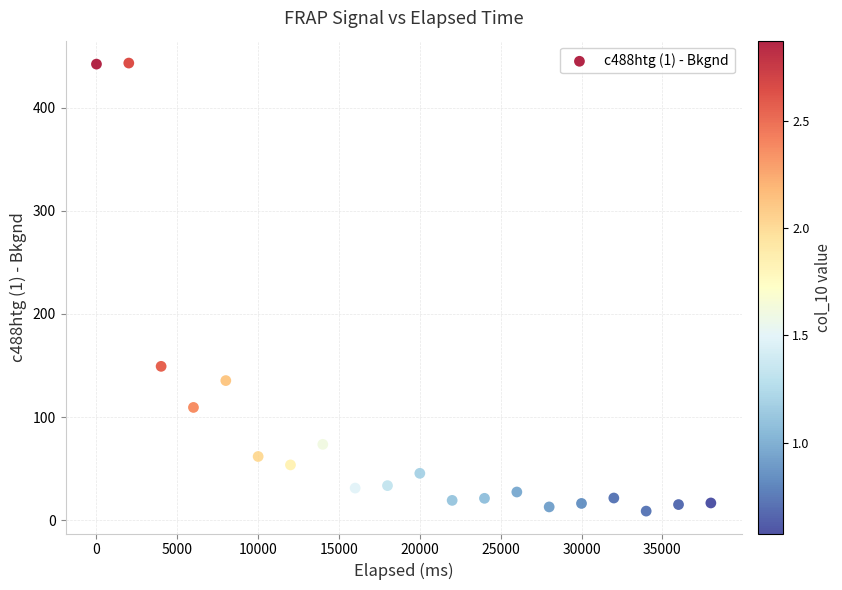

What Y value in the scatter plot is closest to 226?

149.2